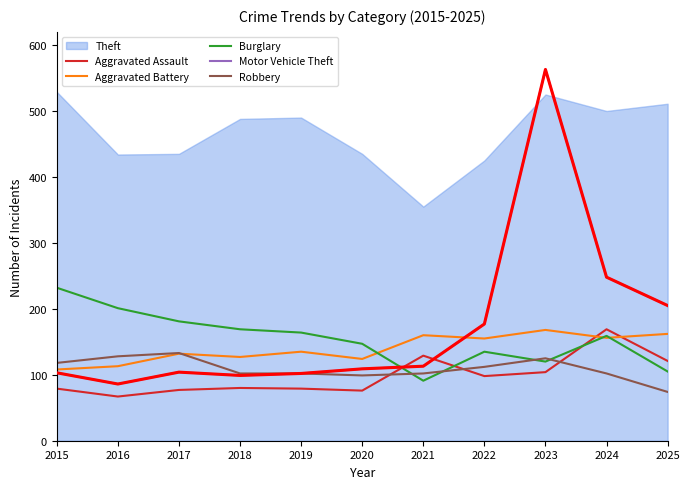

Is the value of Robbery at 2021 greater than the value of Aggravated Assault at 2022?

Yes